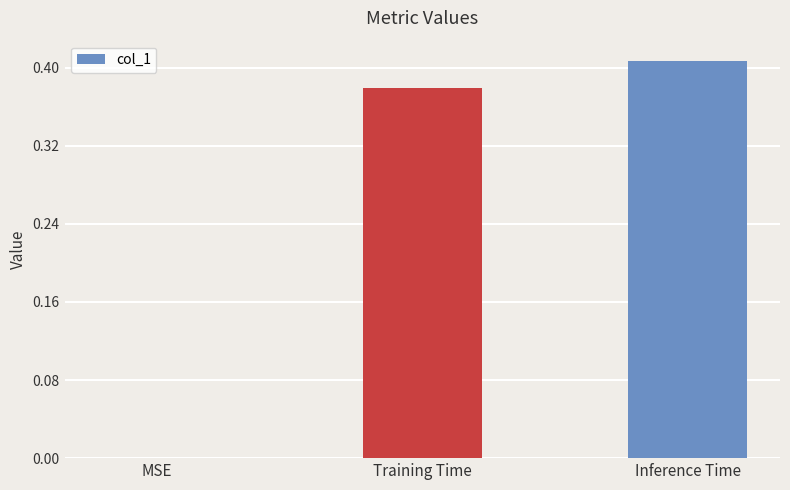

Does the chart contain stacked bars?

No